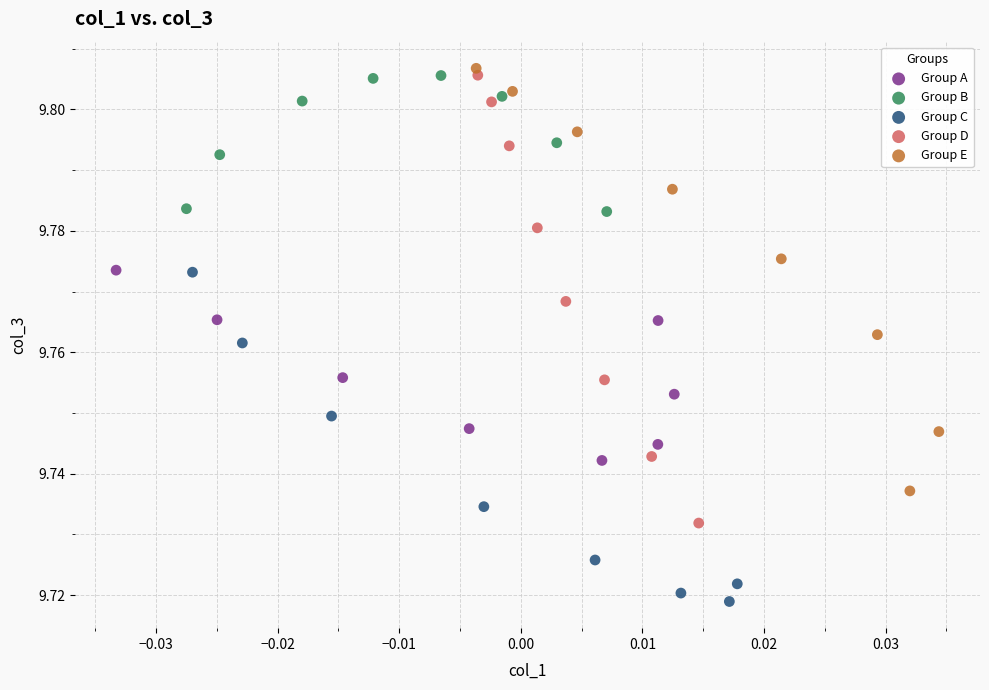

What are all the series names shown in the legend?

Group A, Group B, Group C, Group D, Group E